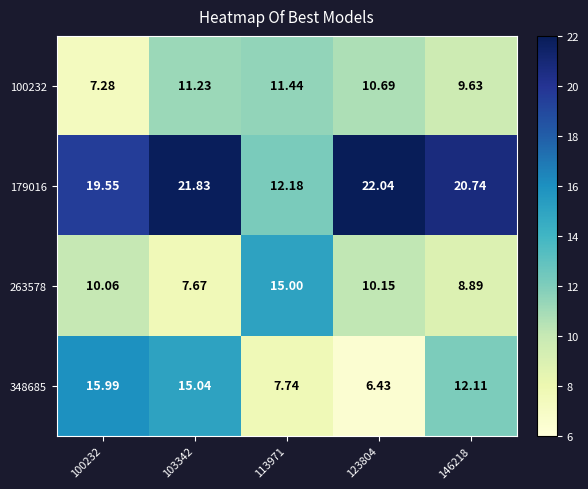

Is the value of 348685 at 123804 greater than the value of 263578 at 103342?

No